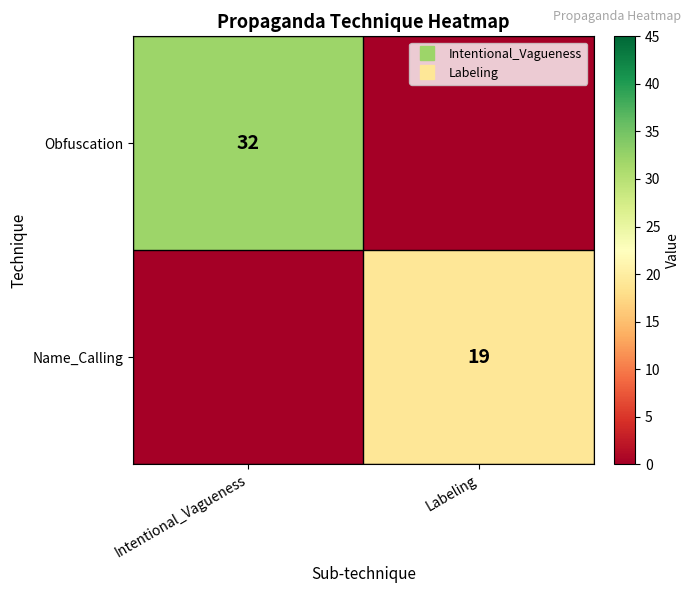

At Labeling, list the series in order from smallest to largest.

Obfuscation, Name_Calling